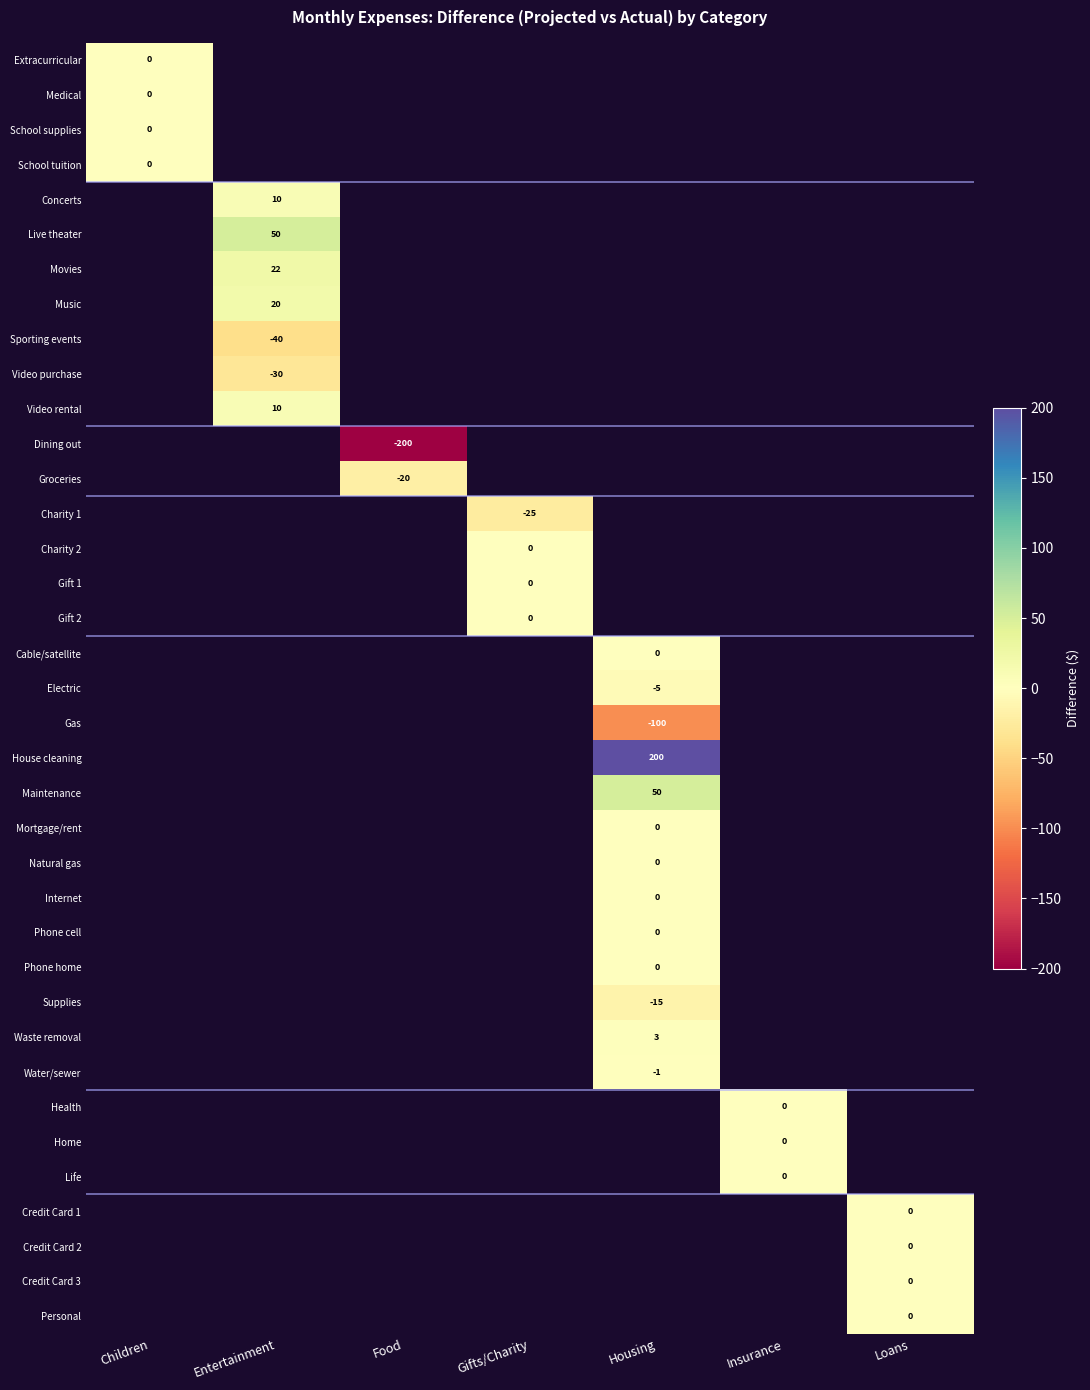

The Electric series shows -7 at Housing. True or false?

False